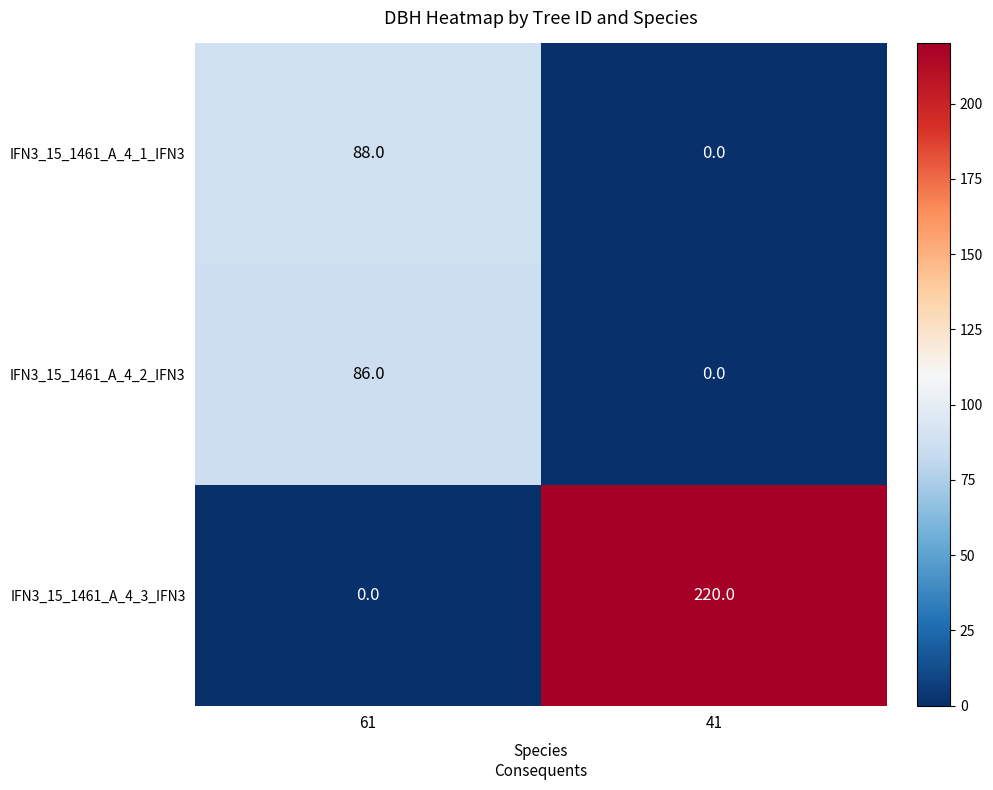

Is it true that IFN3_15_1461_A_4_1_IFN3 equals 0 at 41?

True